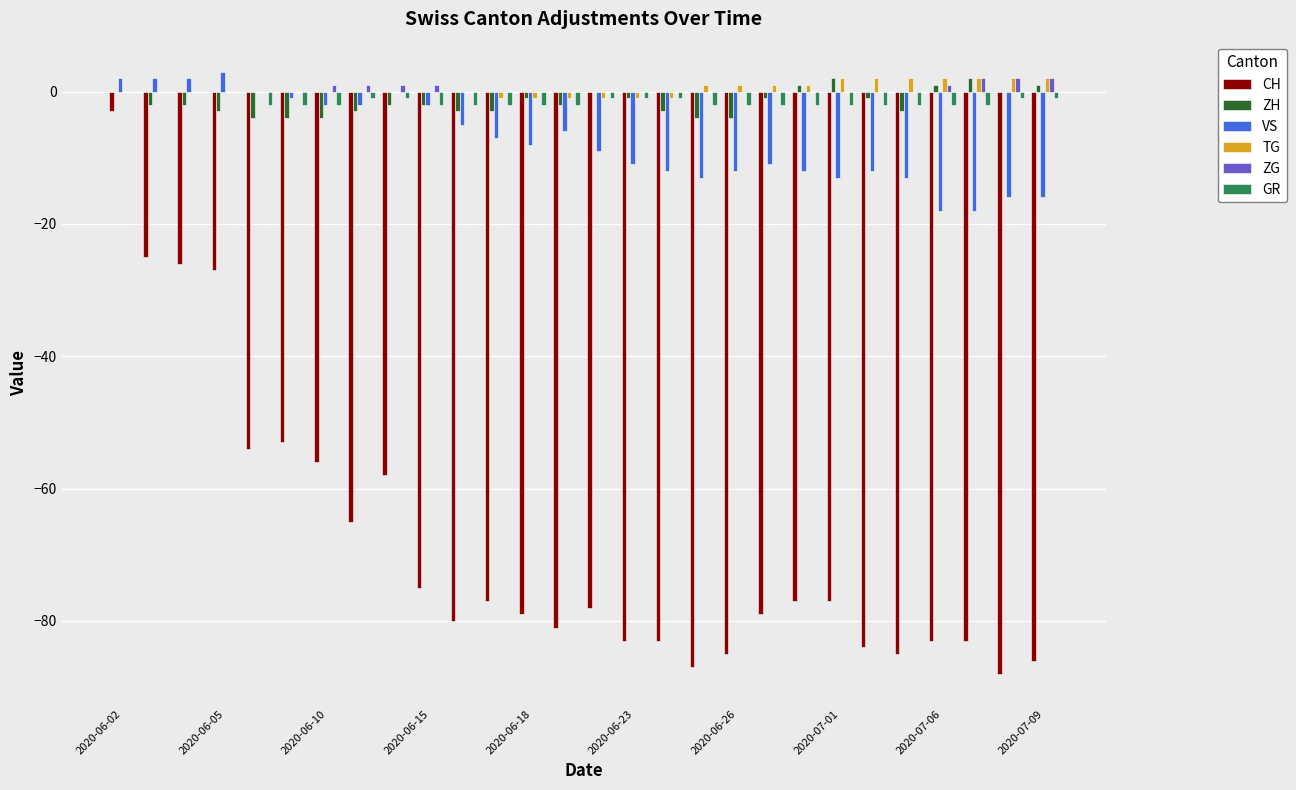

What is the maximum value shown in the chart?

3